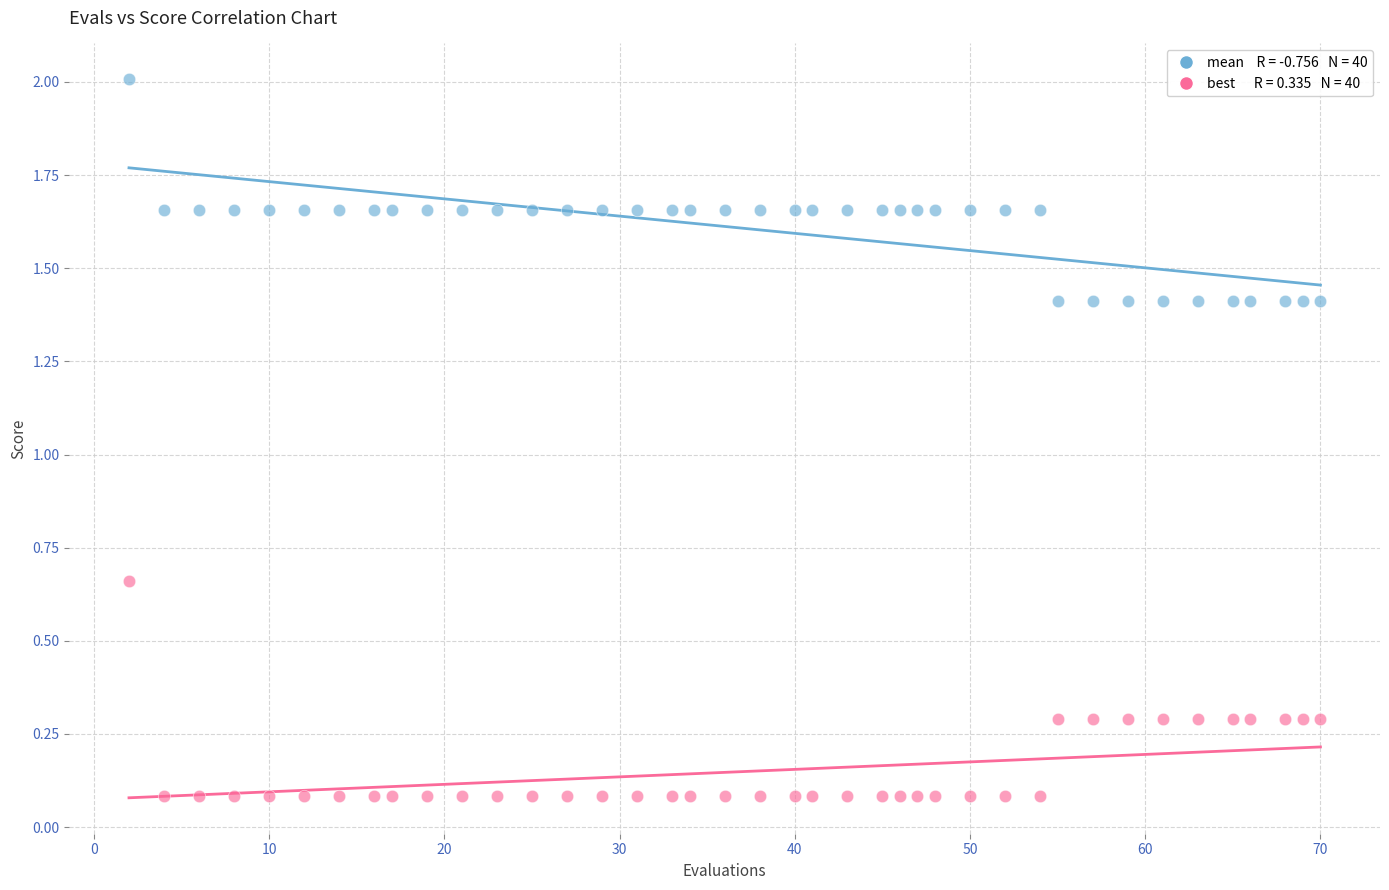

Across all data points, what is the range of Y values (max minus min)?

1.9